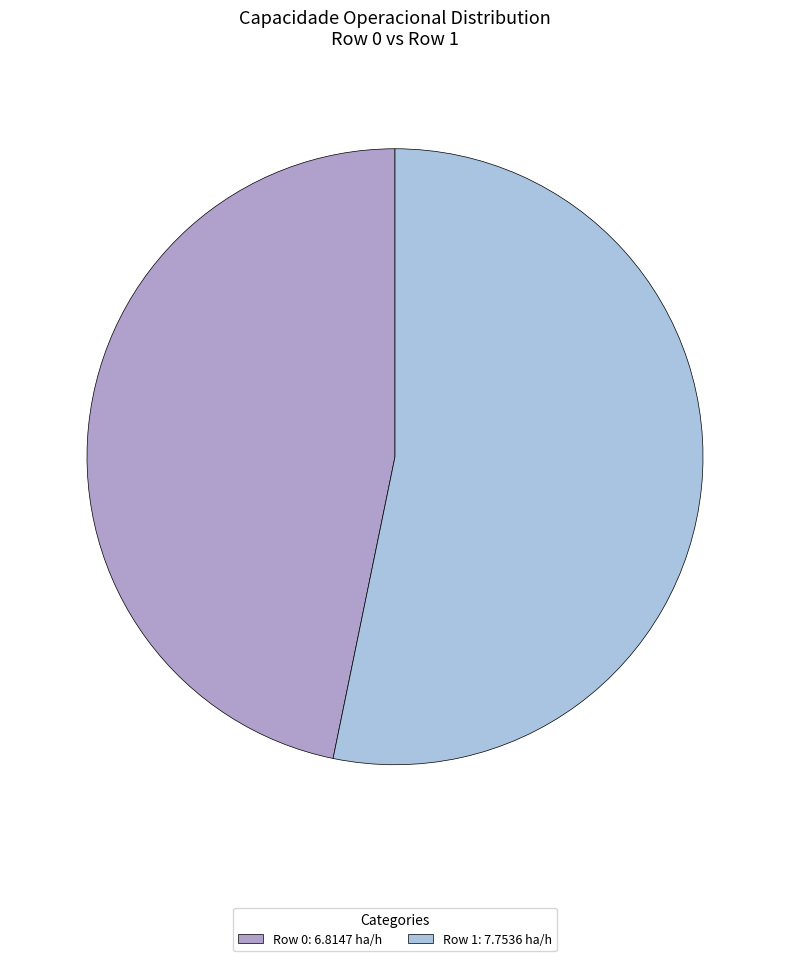

Approximately how many times larger is the value at Row 1: 7.7536 ha/h compared to Row 0: 6.8147 ha/h?

1.1